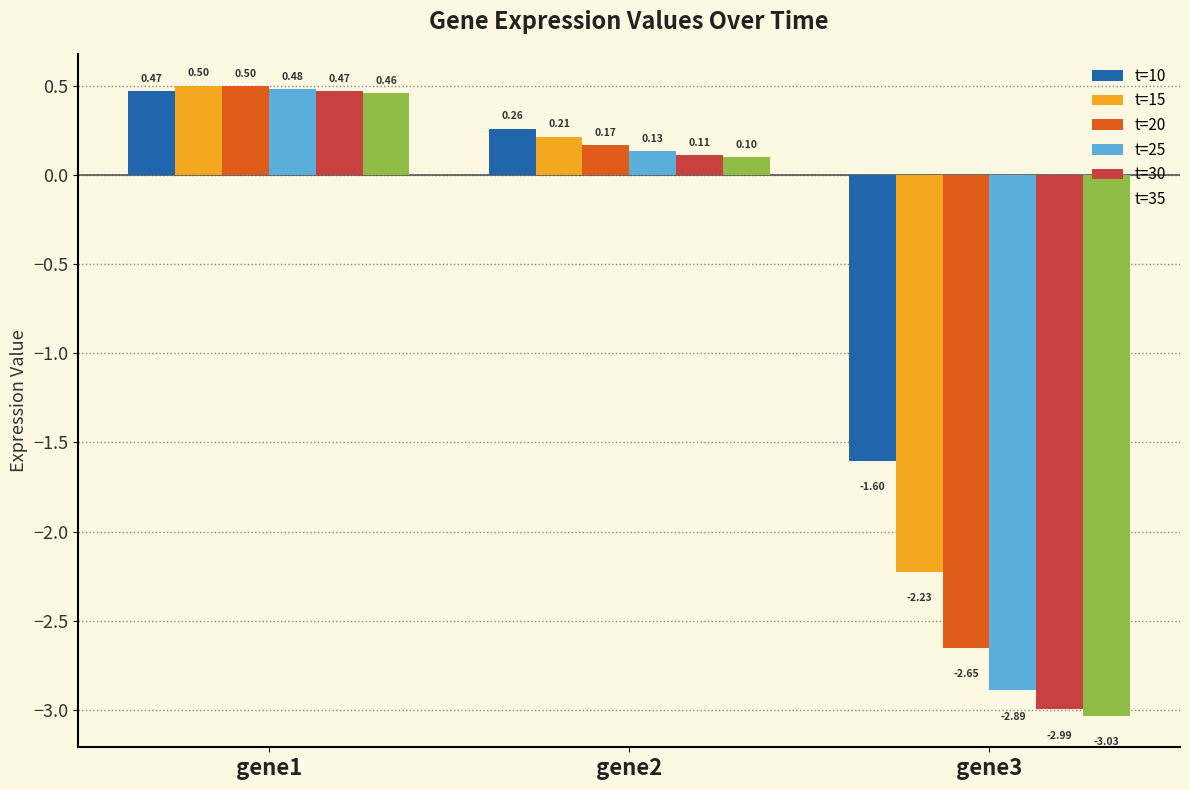

The t=25 series shows 0.8 at gene1. True or false?

False